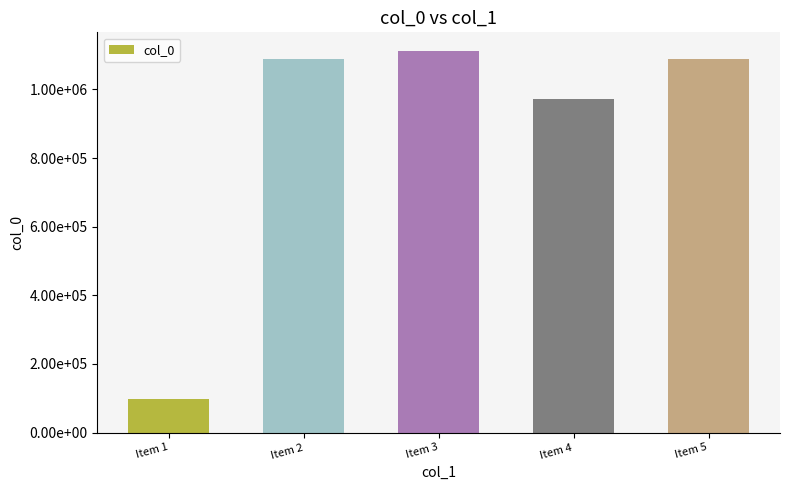

Approximately how many times larger is the value at Item 4 compared to Item 2?

0.9